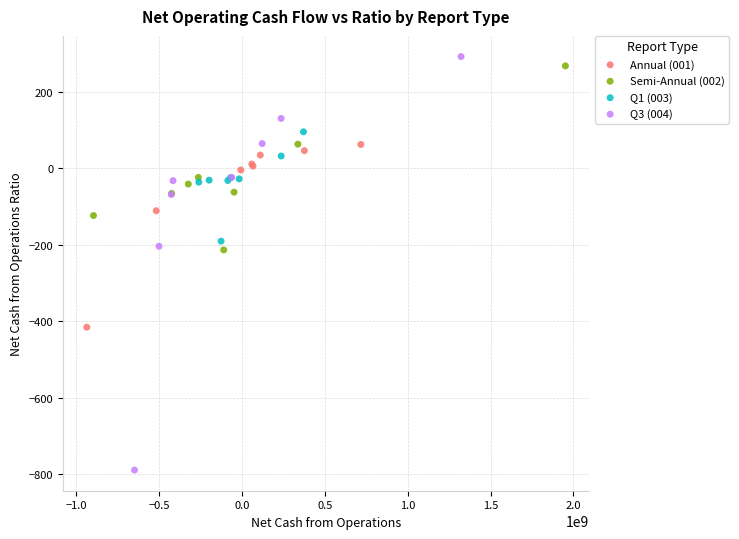

Which series has the largest Y range (max minus min)?

Q3 (004)